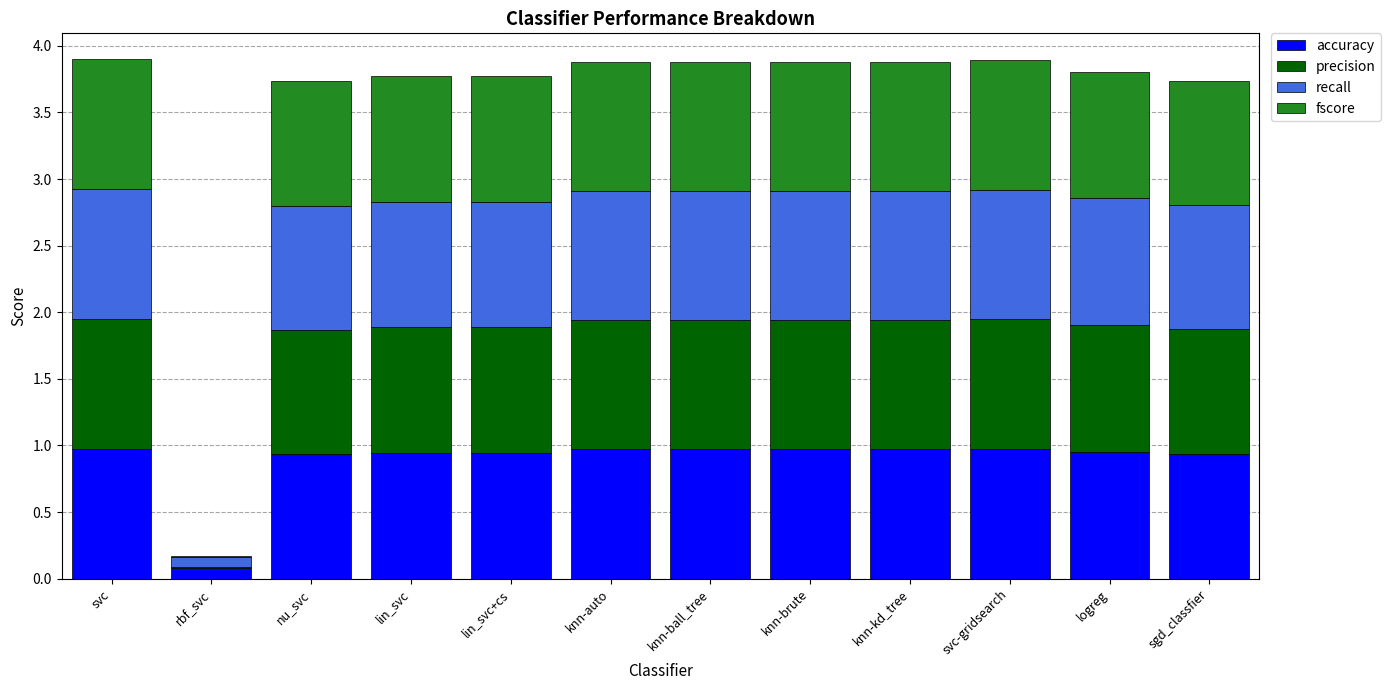

What are all the series names shown in the legend?

accuracy, precision, recall, fscore